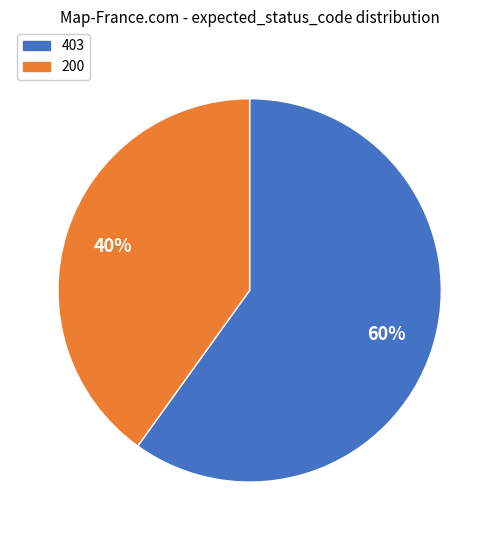

What is the majority slice?

403